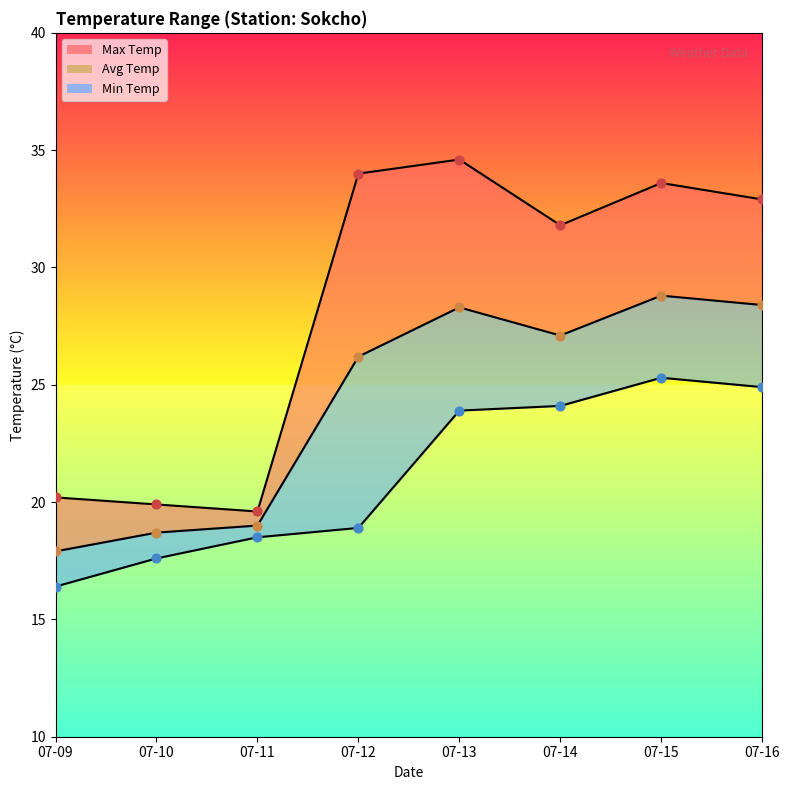

What is the total value across all series at 07-14?

83.0